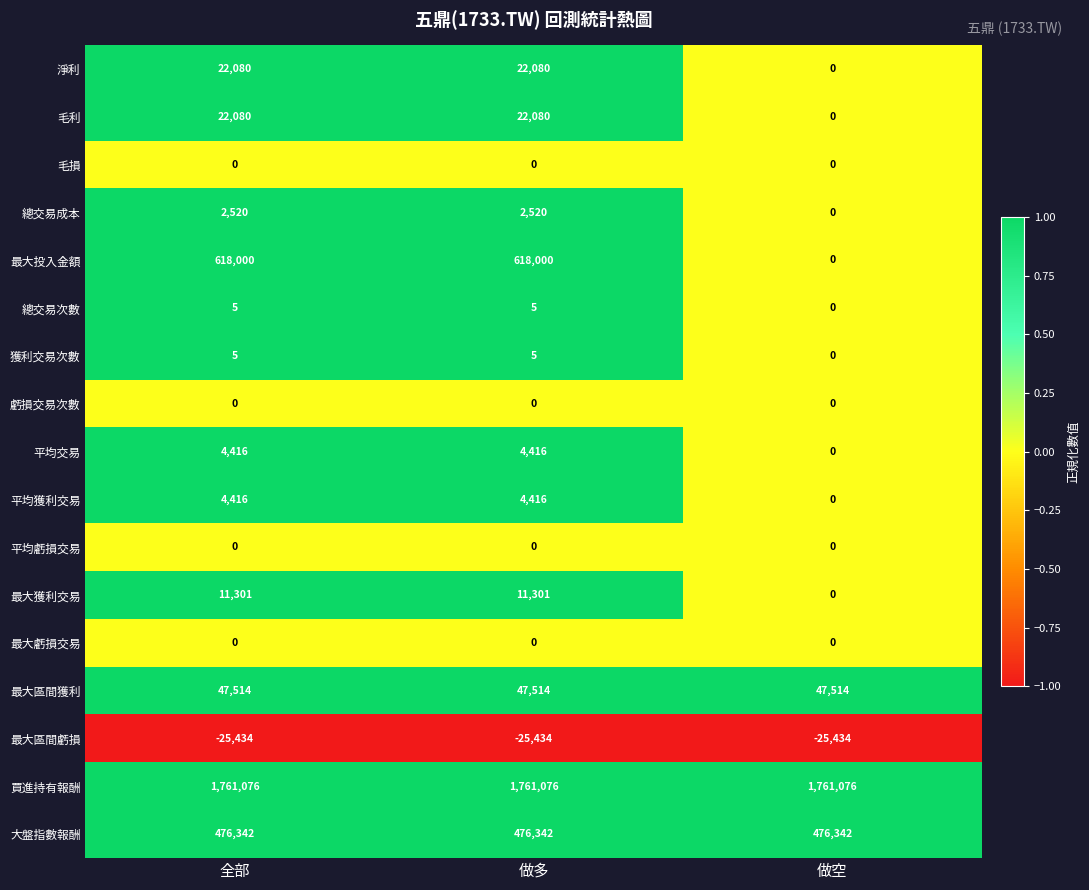

What is the greatest value displayed?

1761076